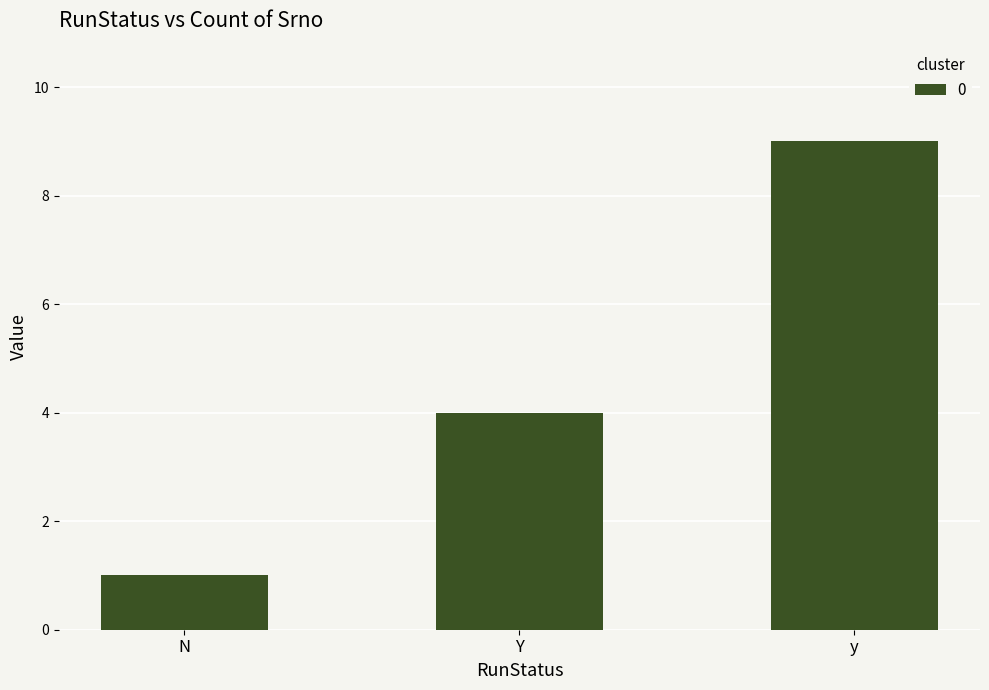

How many values are below 4?

1